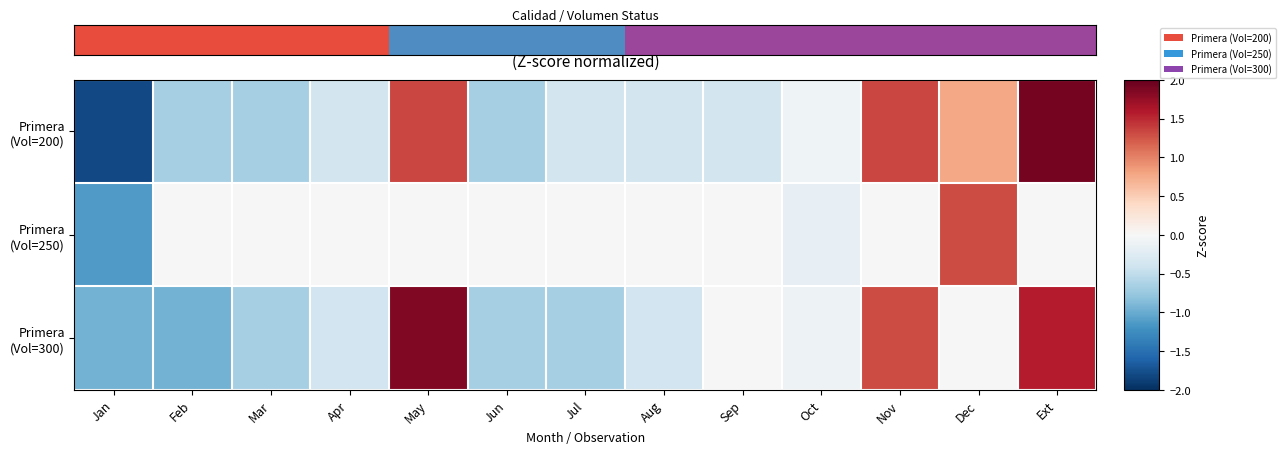

Which series changed the most between Sep and Dec?

Primera (Vol=250)